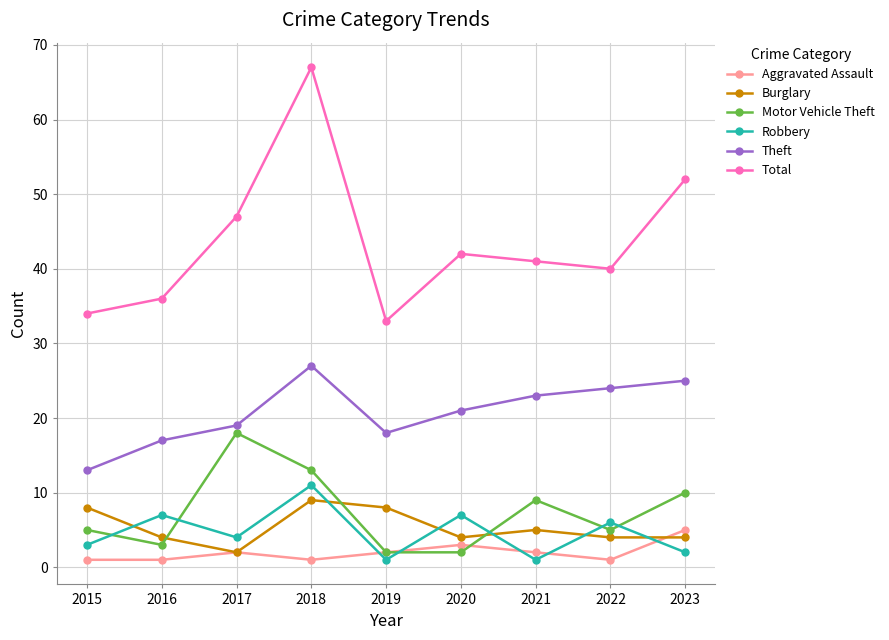

Is the value of Motor Vehicle Theft at 2017 greater than the value of Burglary at 2023?

Yes